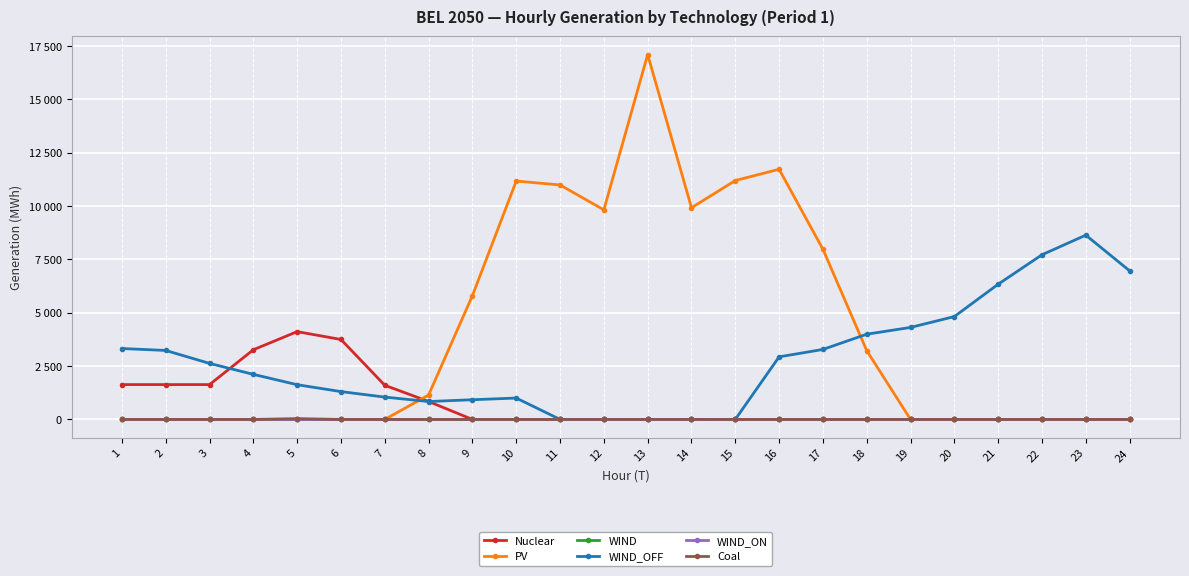

Is this an area chart (filled region under the line)?

No